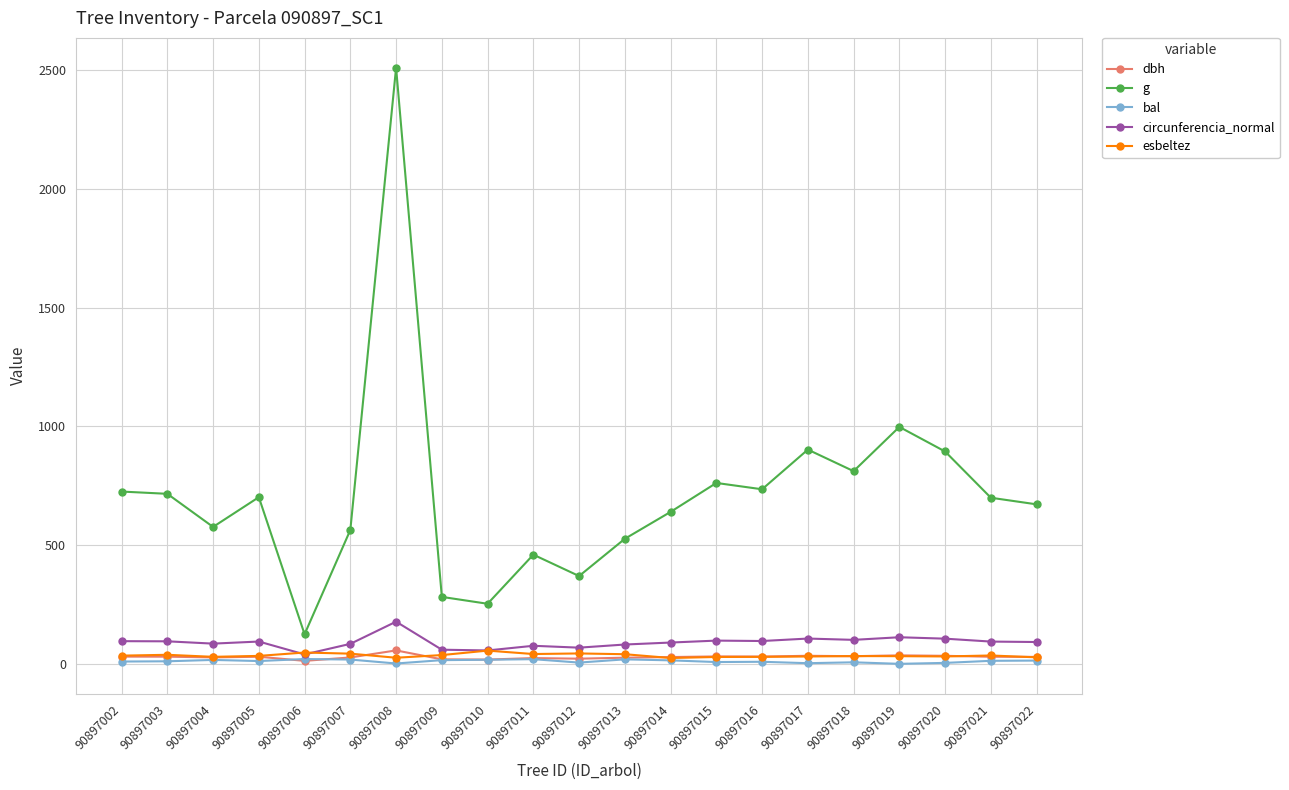

Which series has the largest range (max minus min)?

g